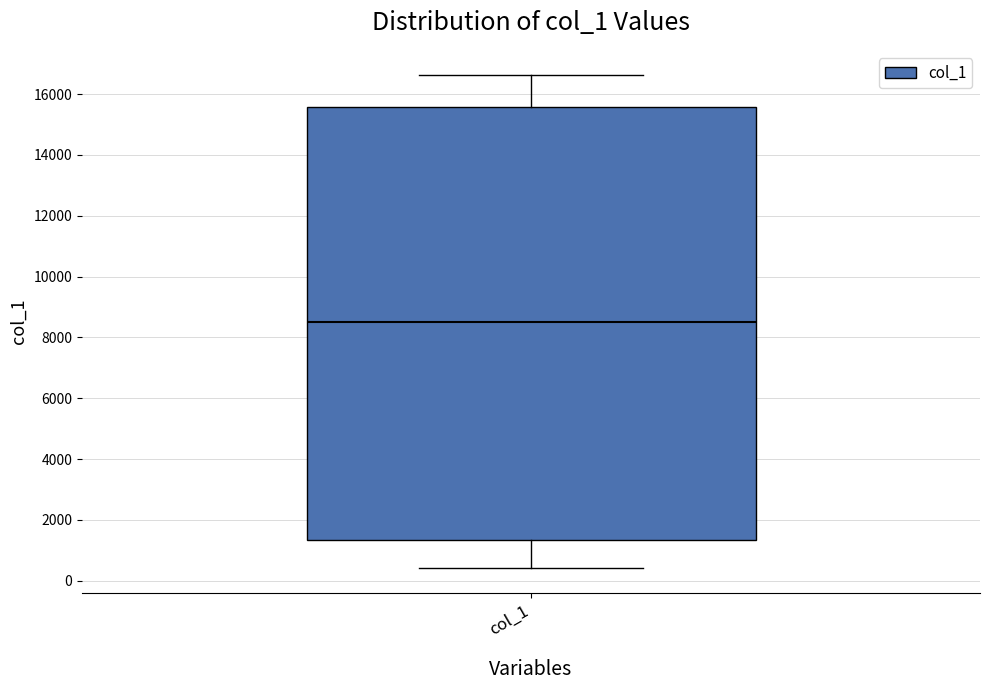

Where does the lower whisker of the box for col_1 end on the y-axis? The values are not printed on the chart, so give them approximately, as read against the axis.

400